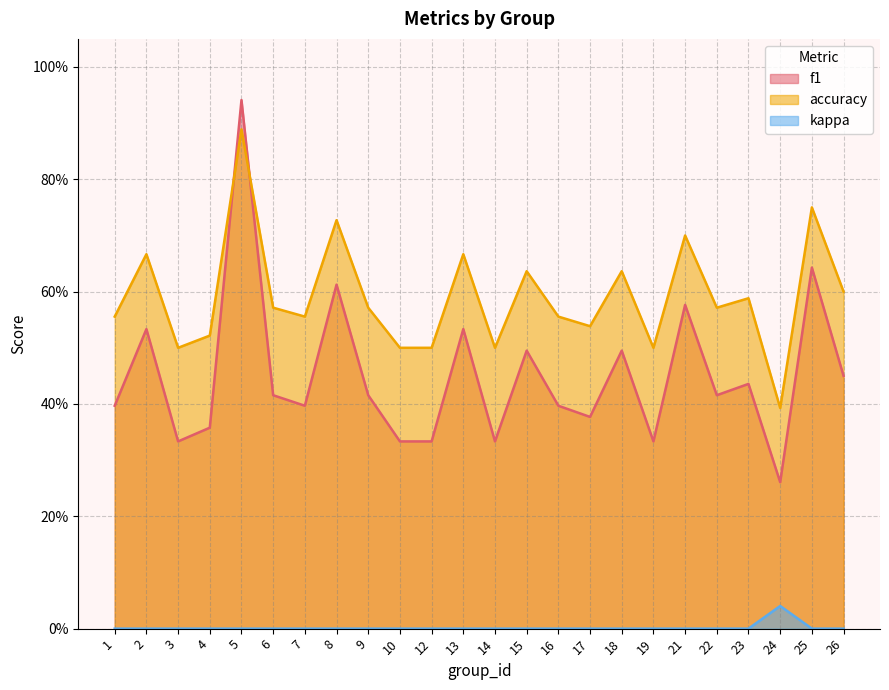

Does the chart have visible grid lines?

Yes